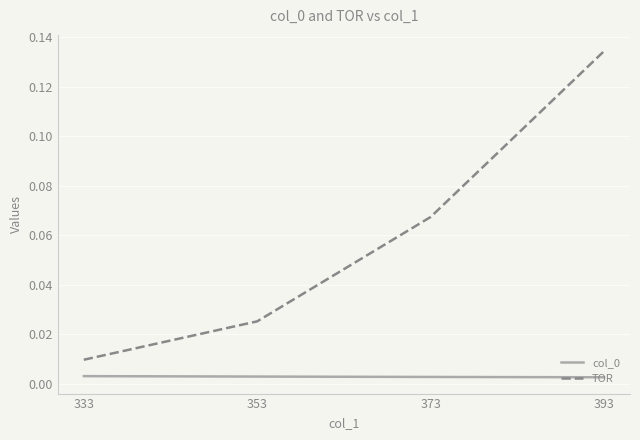

Which series has the largest total across all categories?

TOR